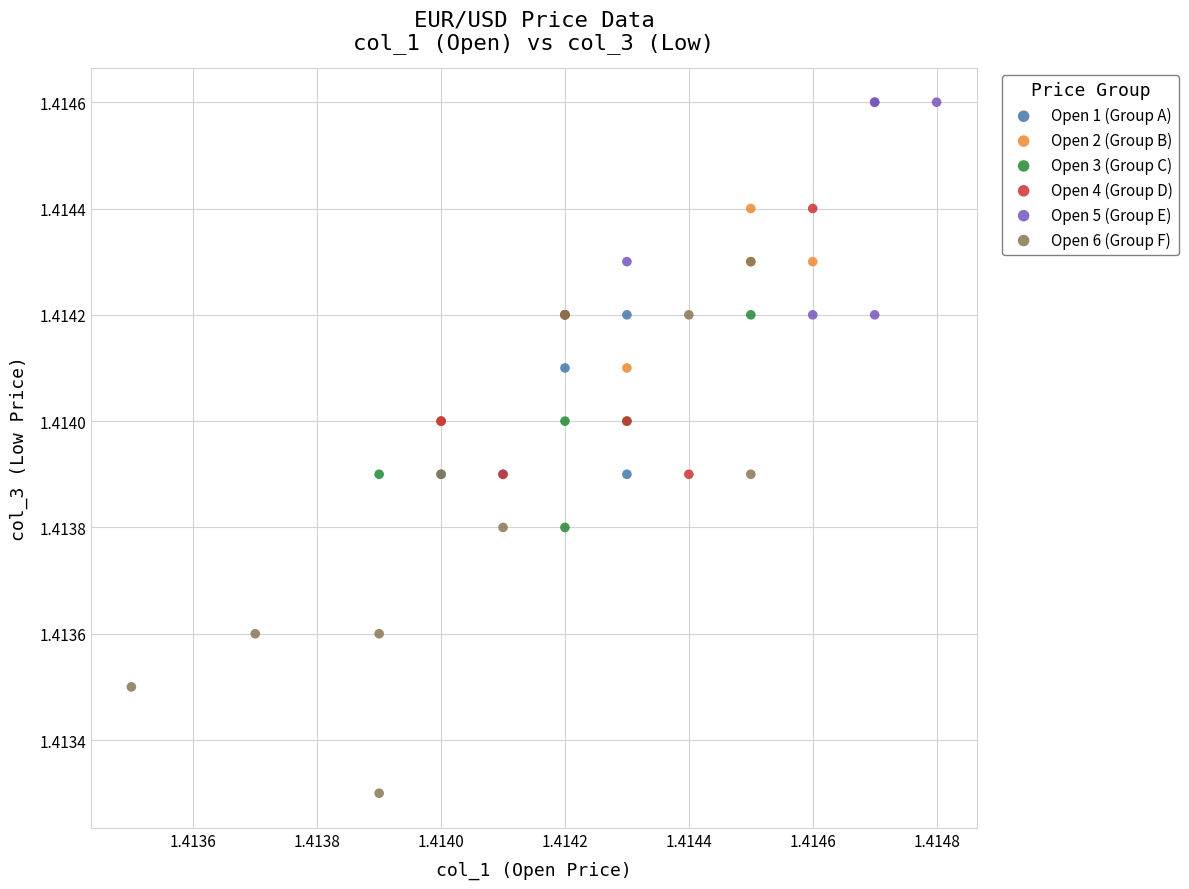

Which series reaches the minimum Y coordinate?

Open 6 (Group F)